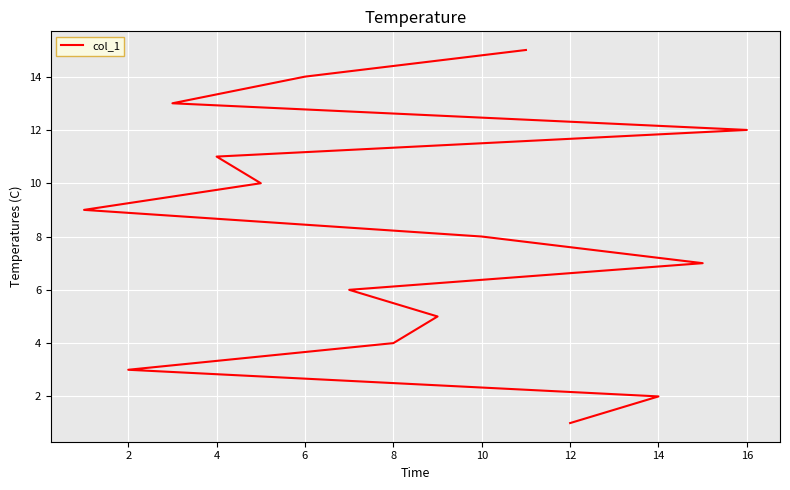

True or false: the data has more than 2 interior local peaks.

False